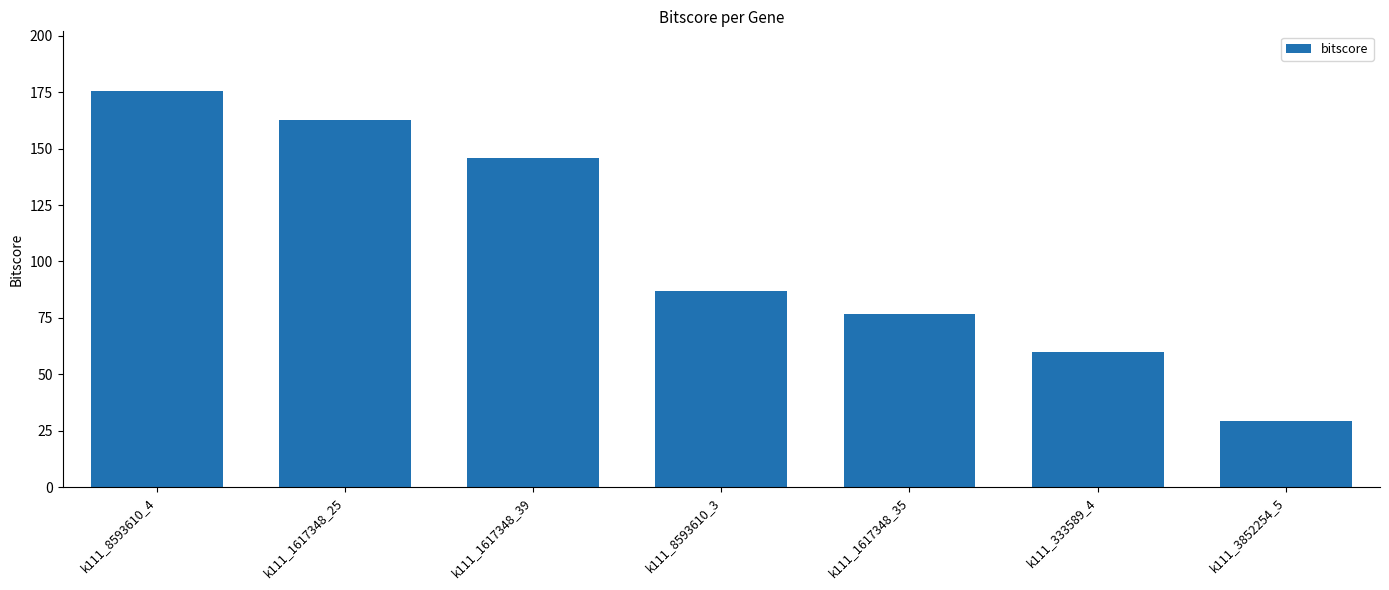

How many bars are there in total?

7